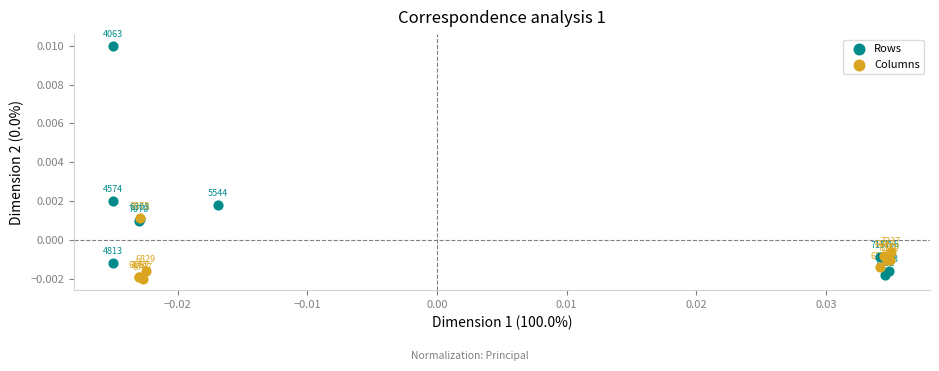

Which series reaches the minimum Y coordinate?

Columns